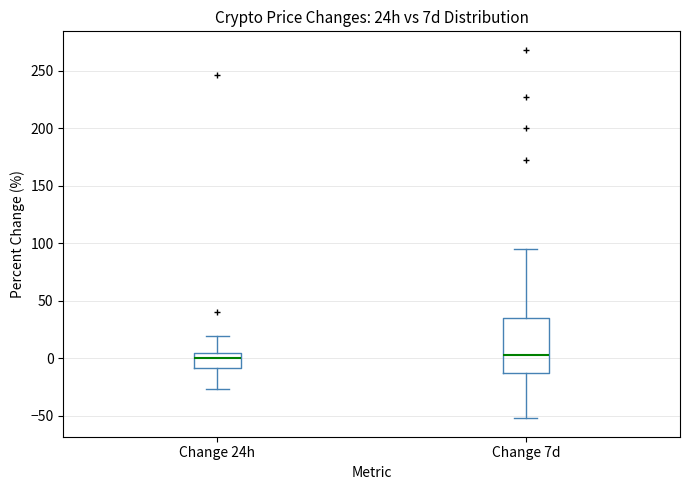

Reading left to right, transcribe this box plot: for each box, give where its median line is, the range the box spans, and where its two whiskers end, as read against the y-axis. The values are not printed on the chart, so give them approximately, as read against the axis.

Change 24h: median 0, box -10 to 5, whiskers -25 to 20
Change 7d: median 5, box -15 to 35, whiskers -50 to 95